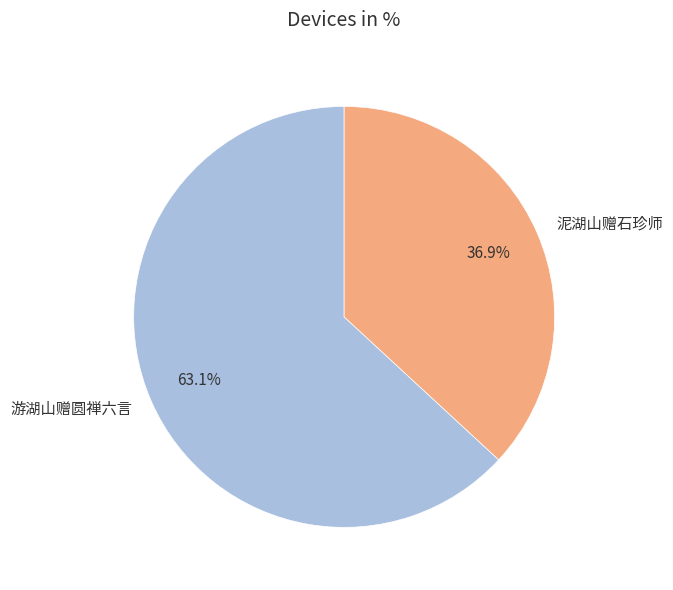

Which category has the biggest portion of the pie?

游湖山赠圆禅六言